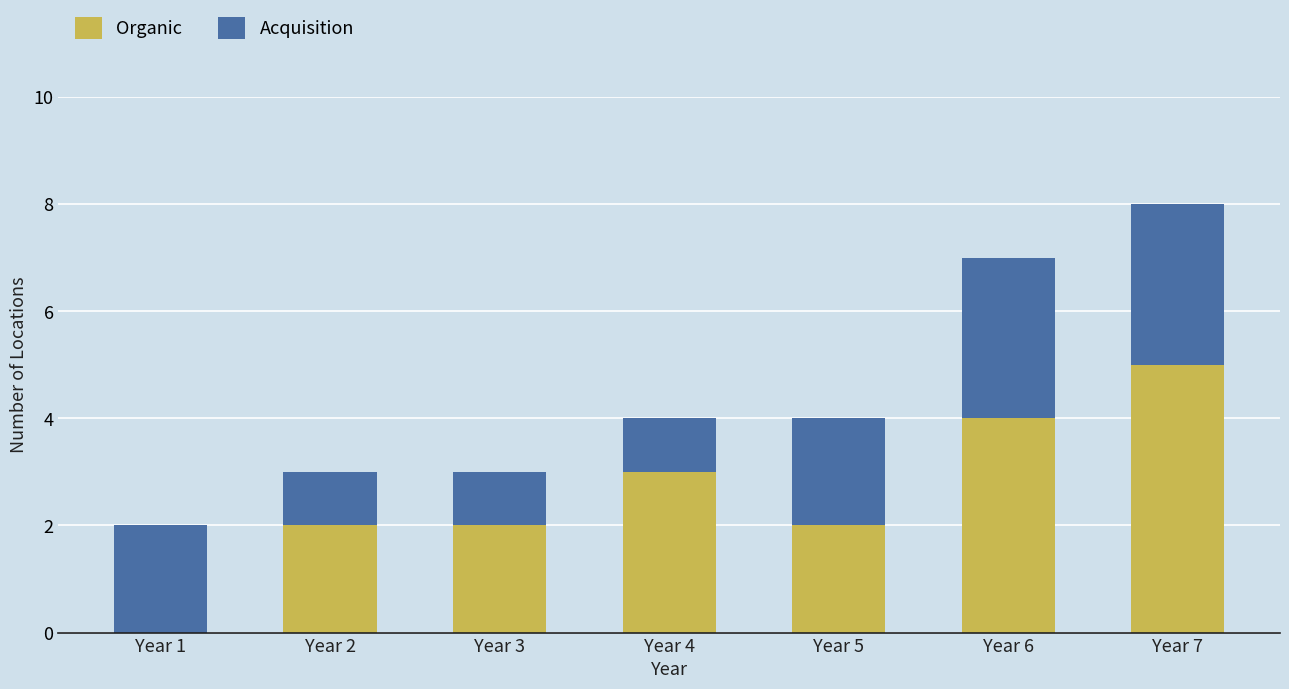

Which category has the highest value in the Organic series?

Year 7